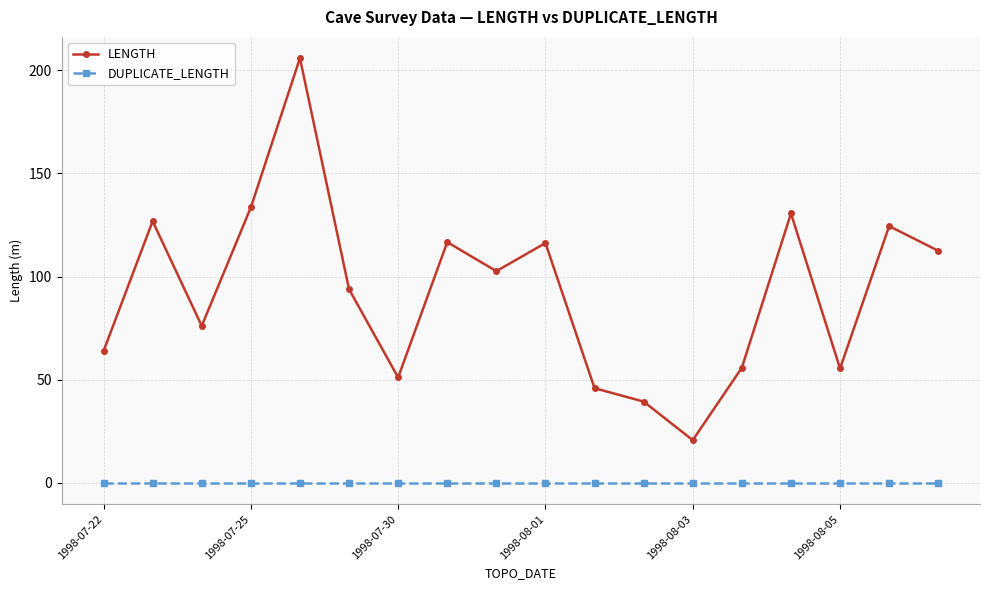

List the series in order of their peak value, highest first.

LENGTH, DUPLICATE_LENGTH